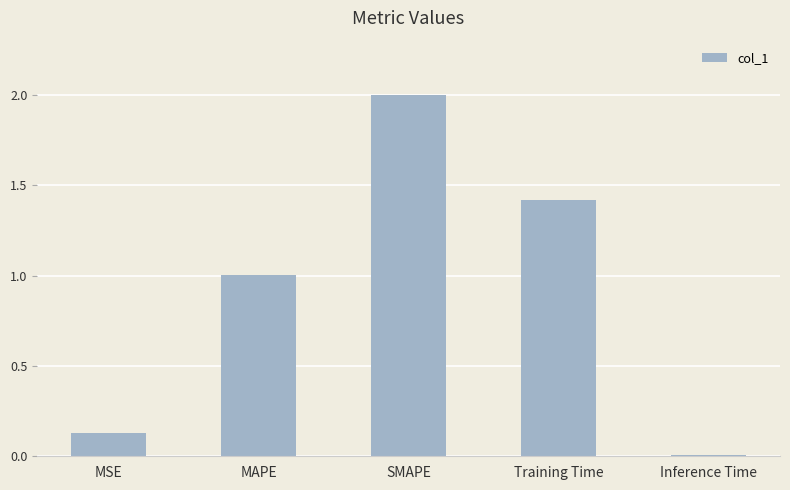

What is the label of the 5th bar from the right?

MSE